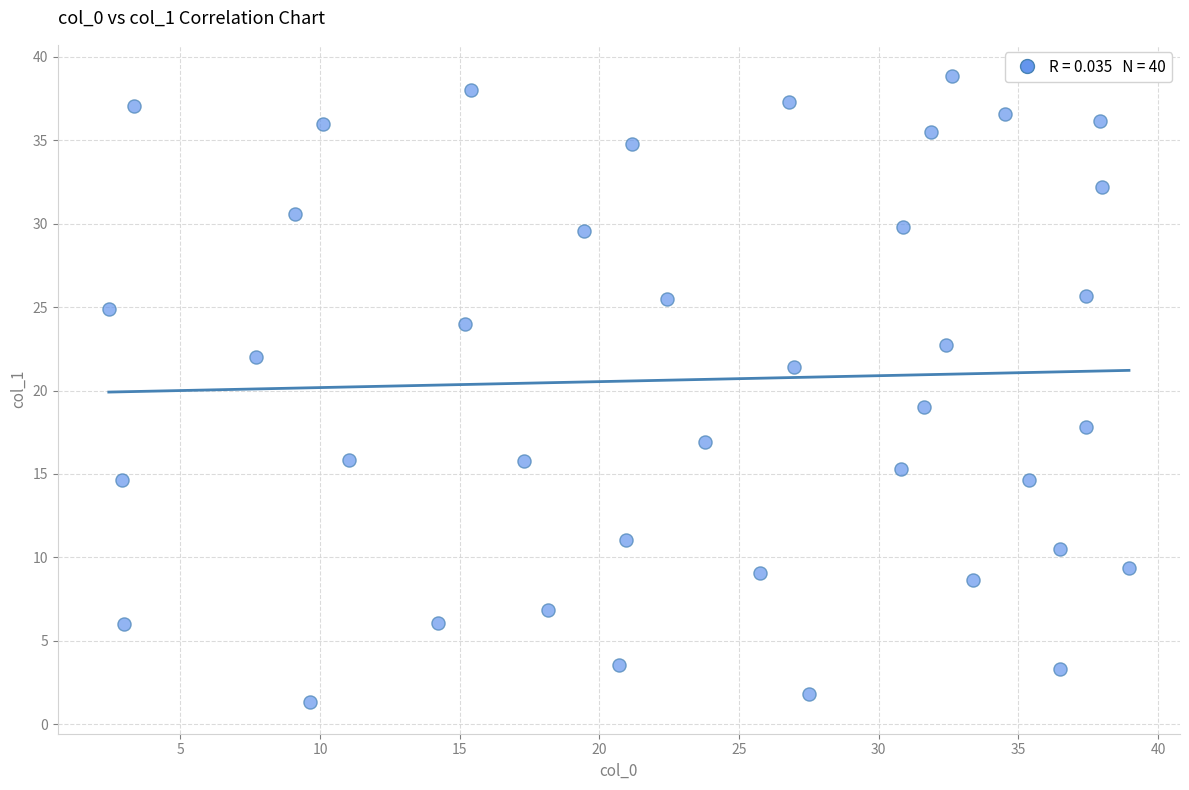

What Y value in the scatter plot is closest to 20?

19.0